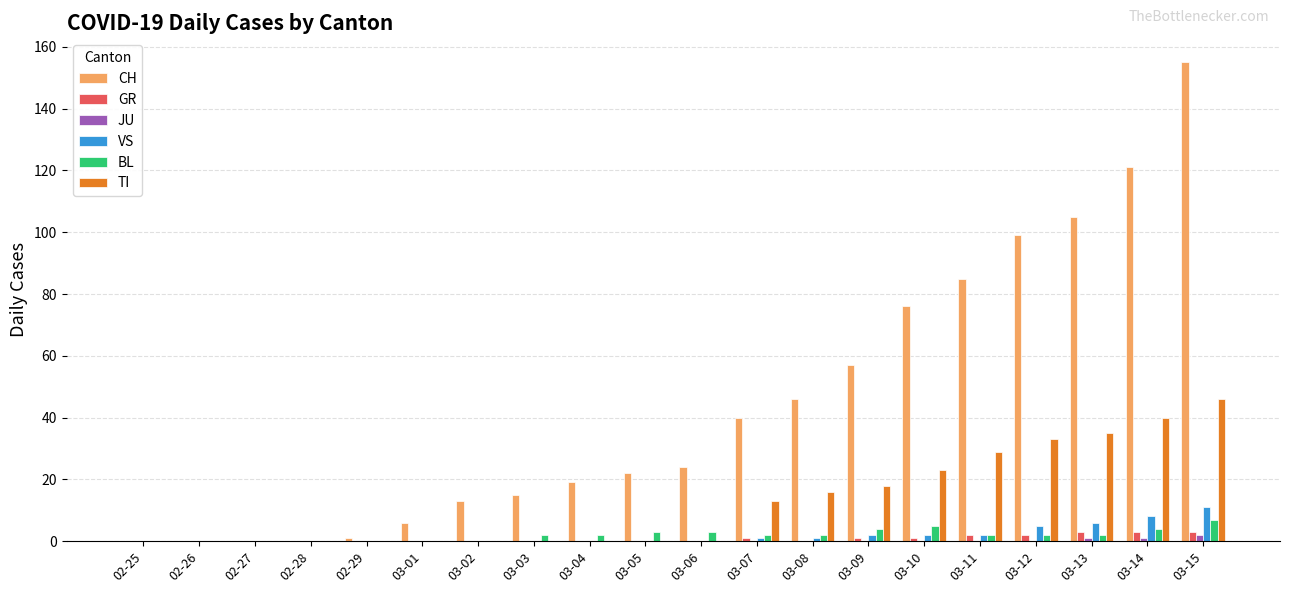

The value of CH at 03-04 is 19. True or false?

True